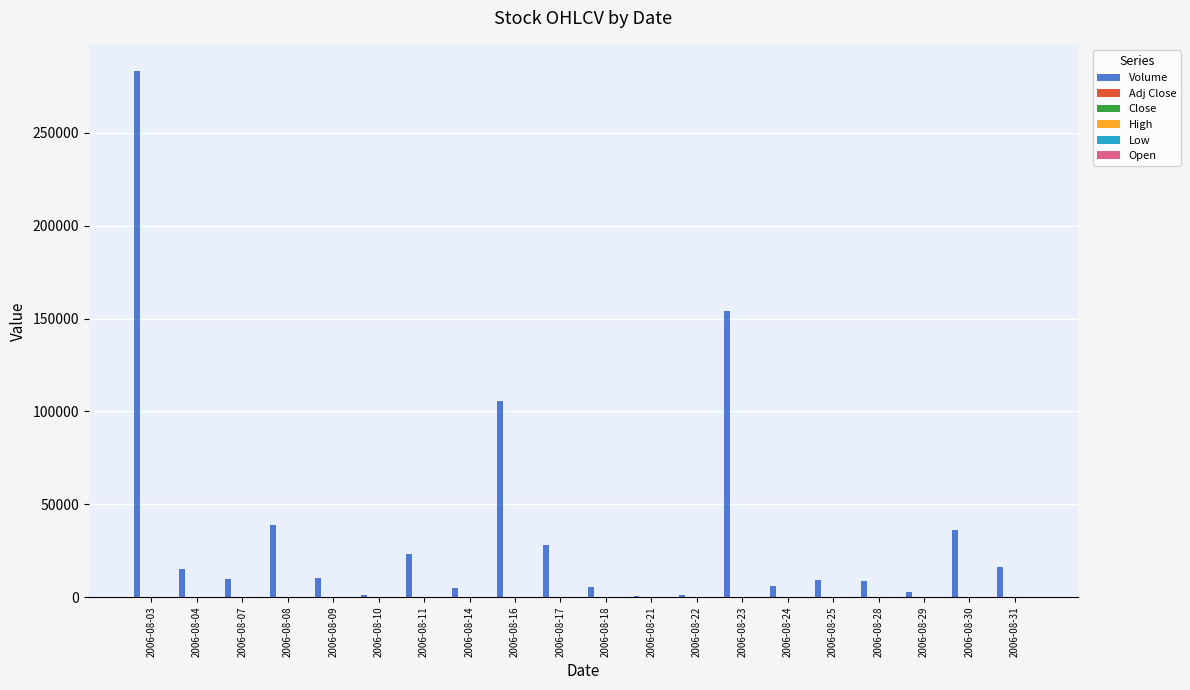

What is the maximum value shown in the chart?

283302.0